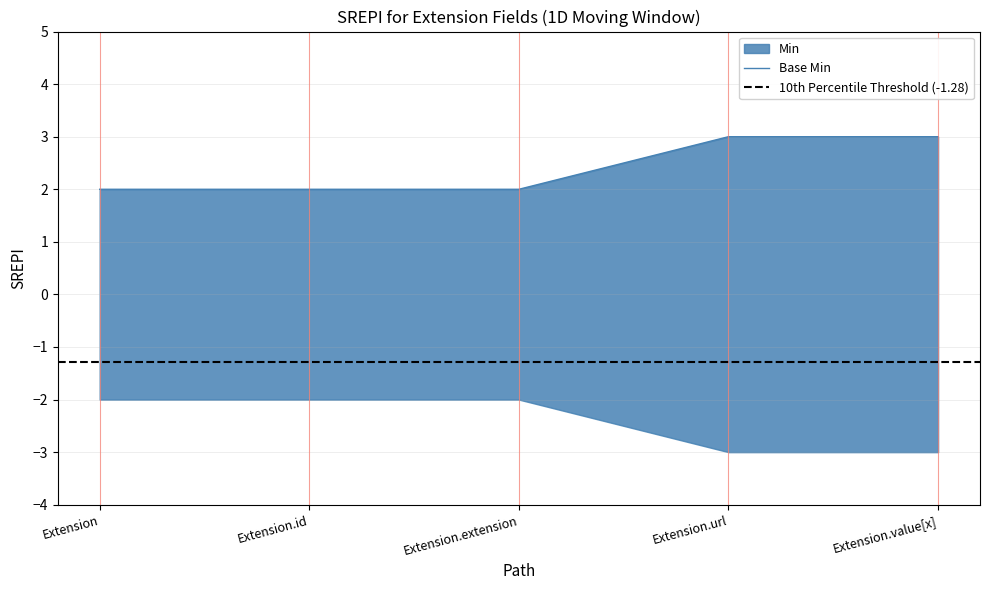

Rank the categories by value from lowest to highest.

Extension, Extension.id, Extension.extension, Extension.url, Extension.value[x]